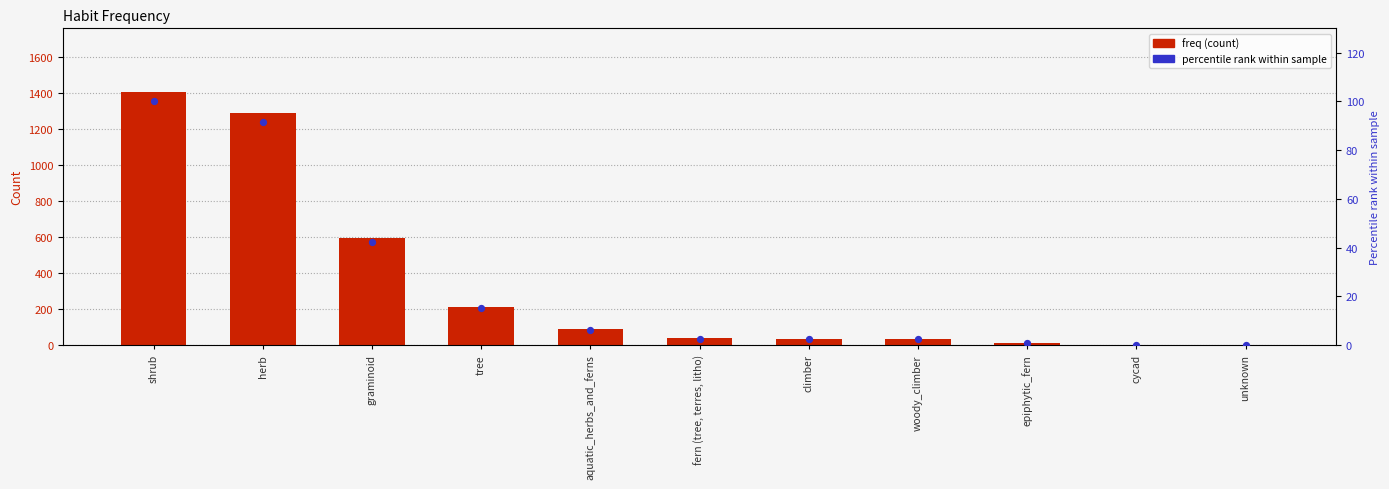

Which series has the largest total across all categories?

freq